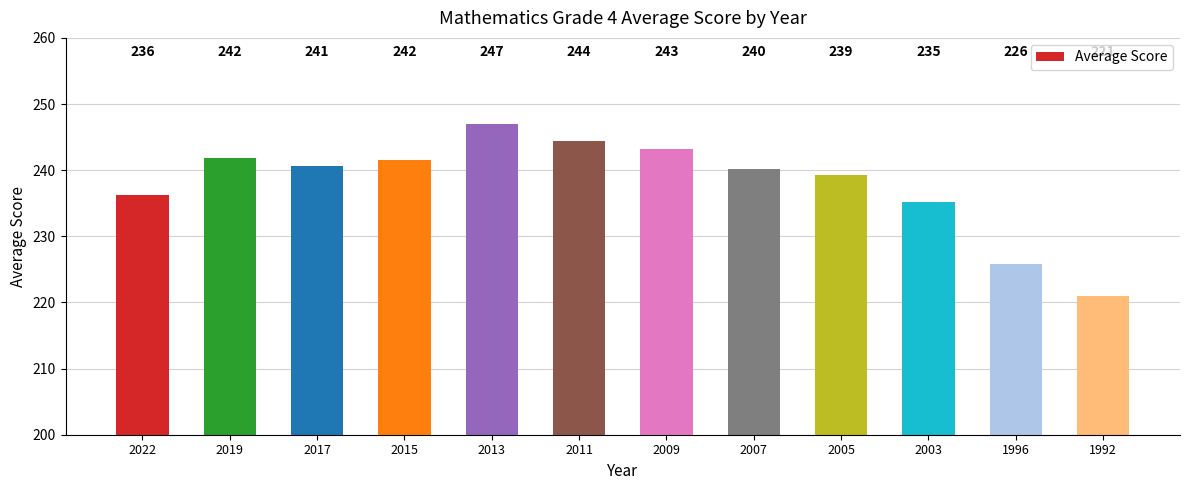

Between 2015 and 2009, which is larger?

2009